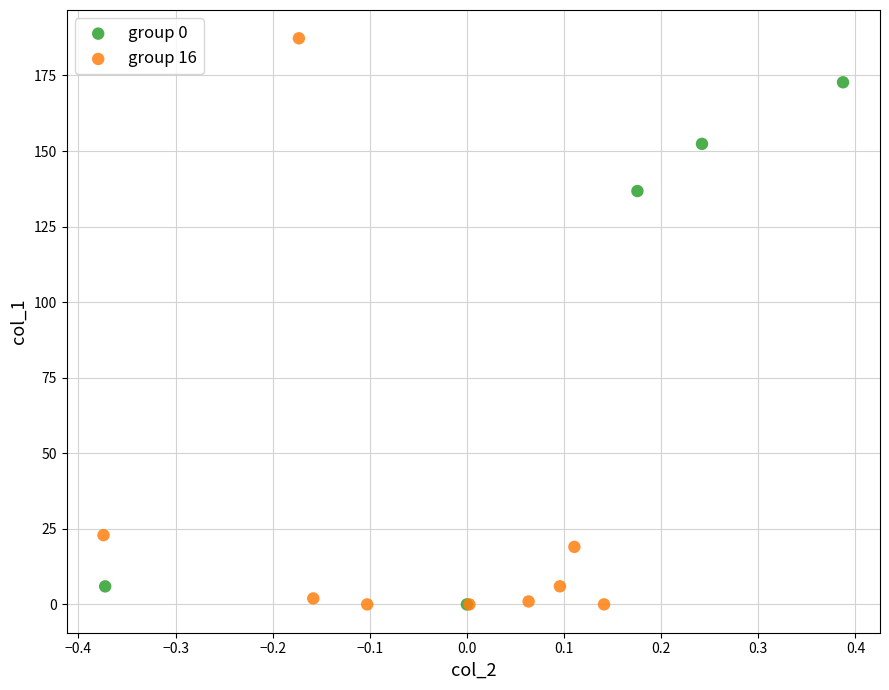

Which series reaches the maximum Y coordinate?

group 16